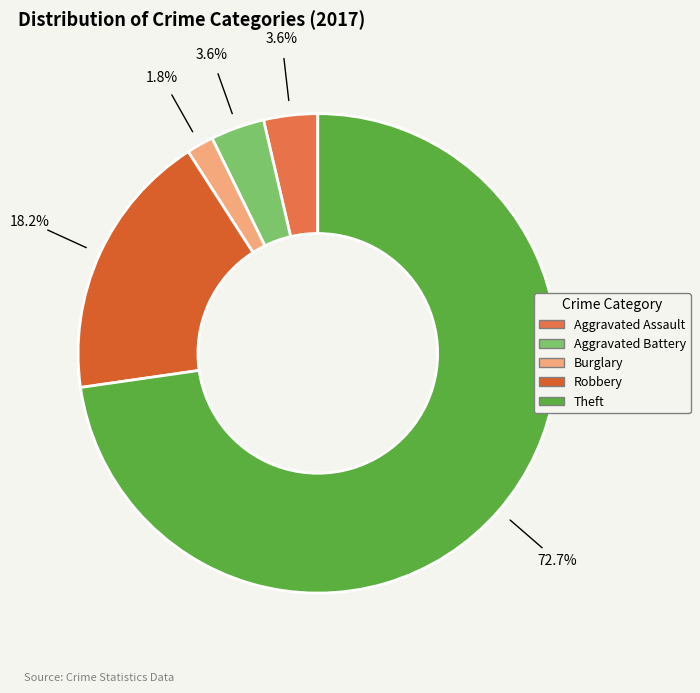

To the nearest percent, what portion does Aggravated Battery represent?

4%